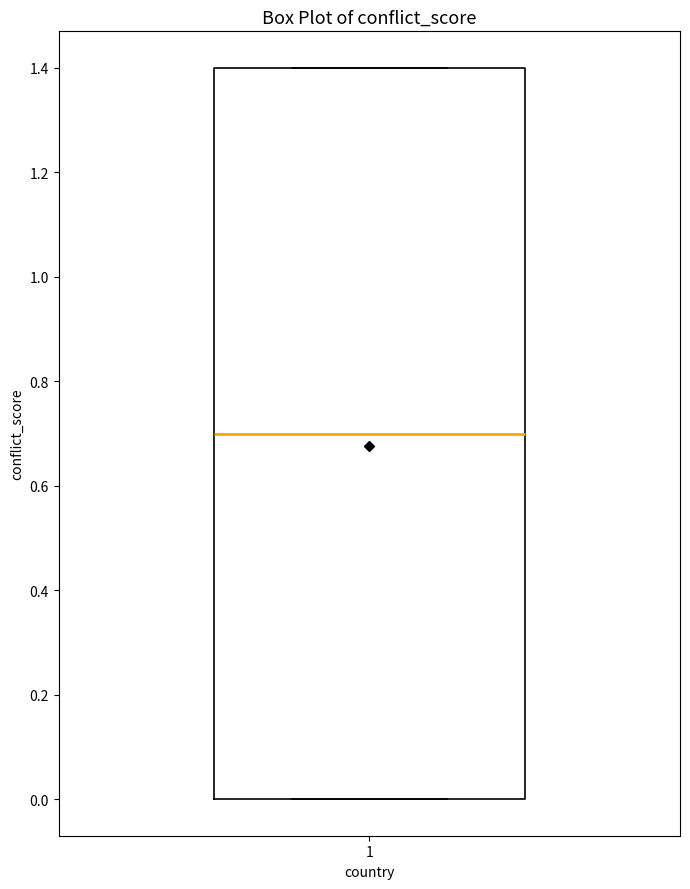

Read this box plot against the y-axis: the position of the median line, the range covered by the box, and the ends of both whiskers. The values are not printed on the chart, so give them approximately, as read against the axis.

median 0.7, box 0.0 to 1.4, whiskers 0.0 to 1.4